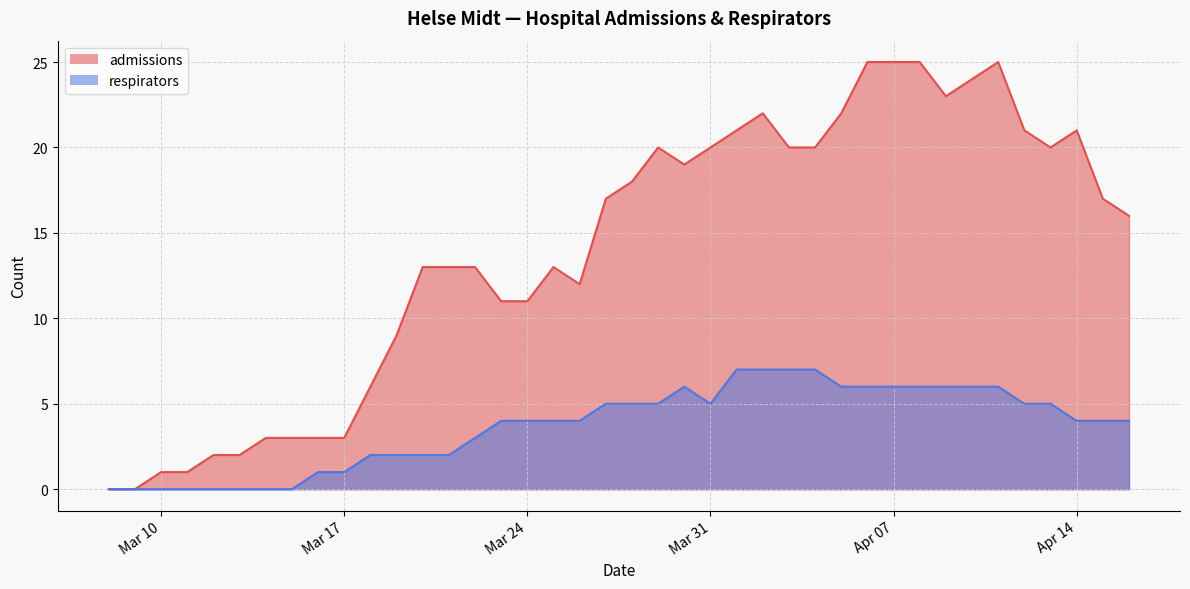

The value of respirators at 2020-03-27 is 1. True or false?

False